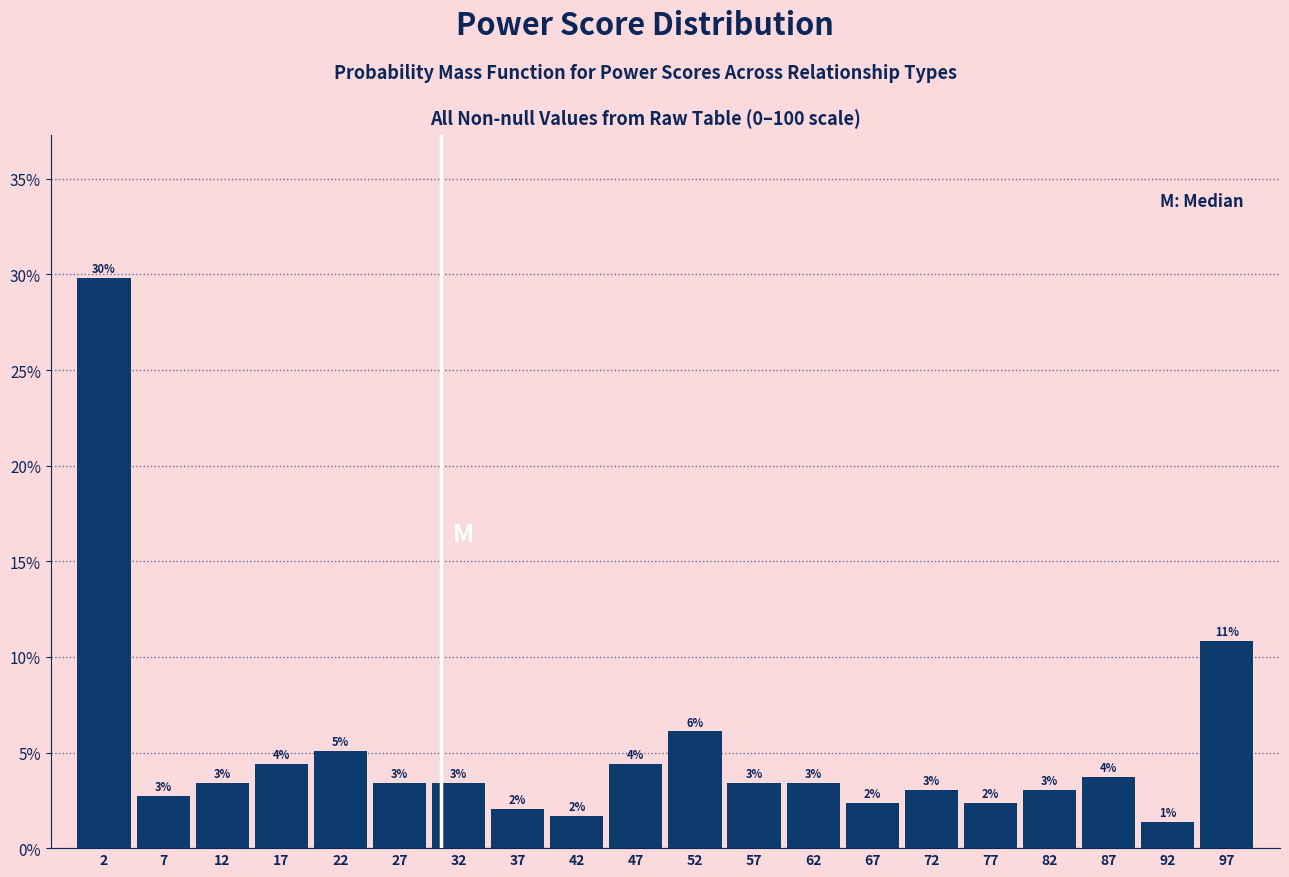

Over which range of the x-axis is the bar tallest?

0 to 5